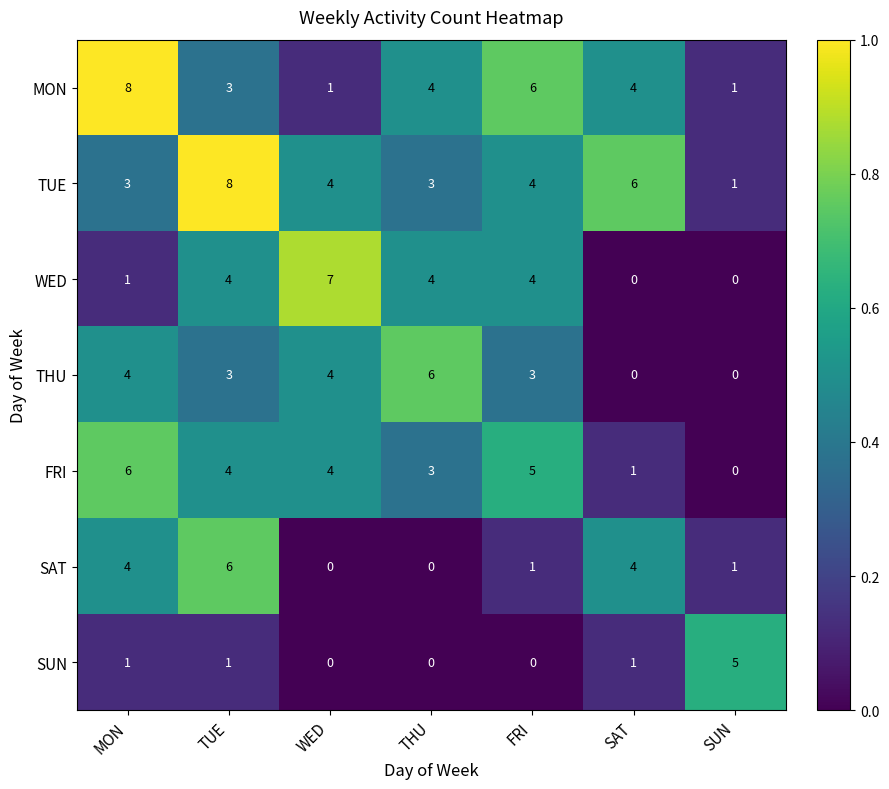

Is it true that THU equals 3 at SAT?

False